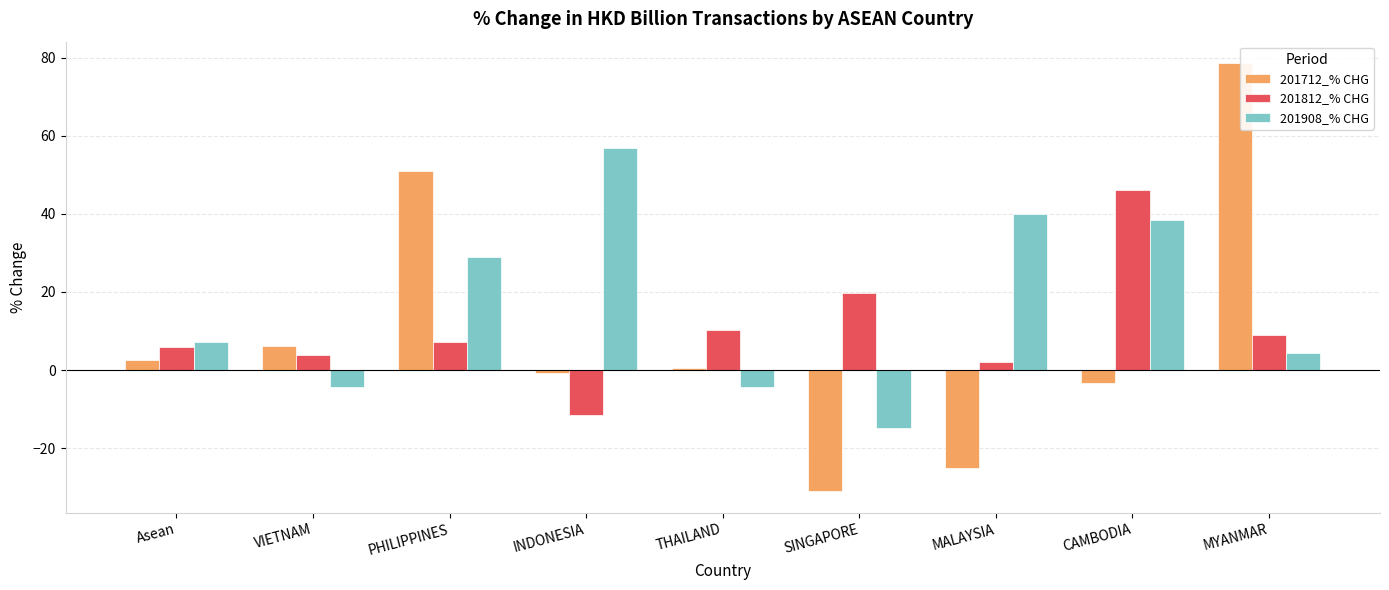

Is the value of 201812_% CHG at THAILAND greater than the value of 201712_% CHG at PHILIPPINES?

No